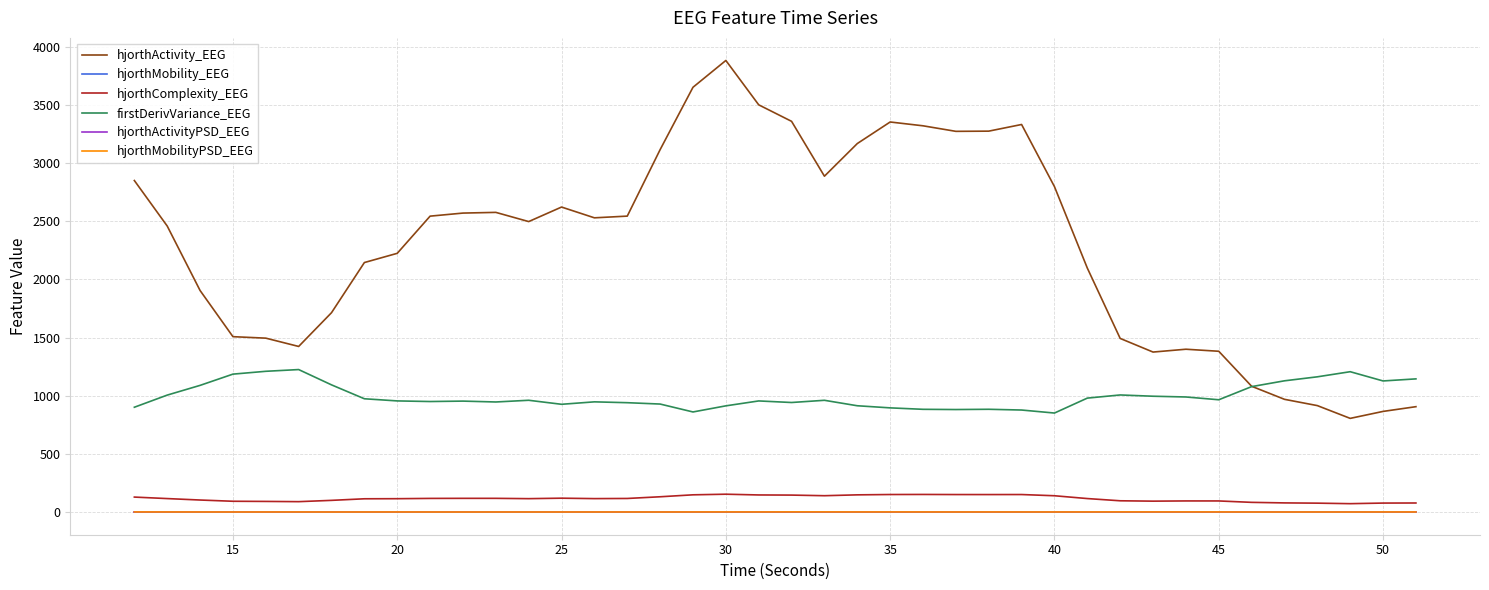

Which series has the widest spread of values?

hjorthActivity_EEG